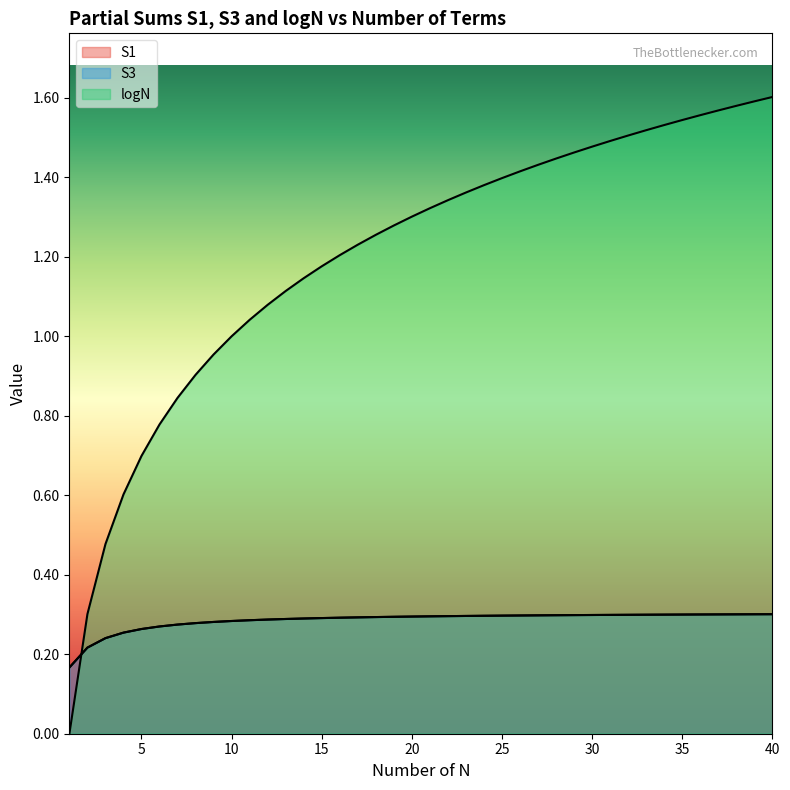

Count the number of categories in the chart.

40